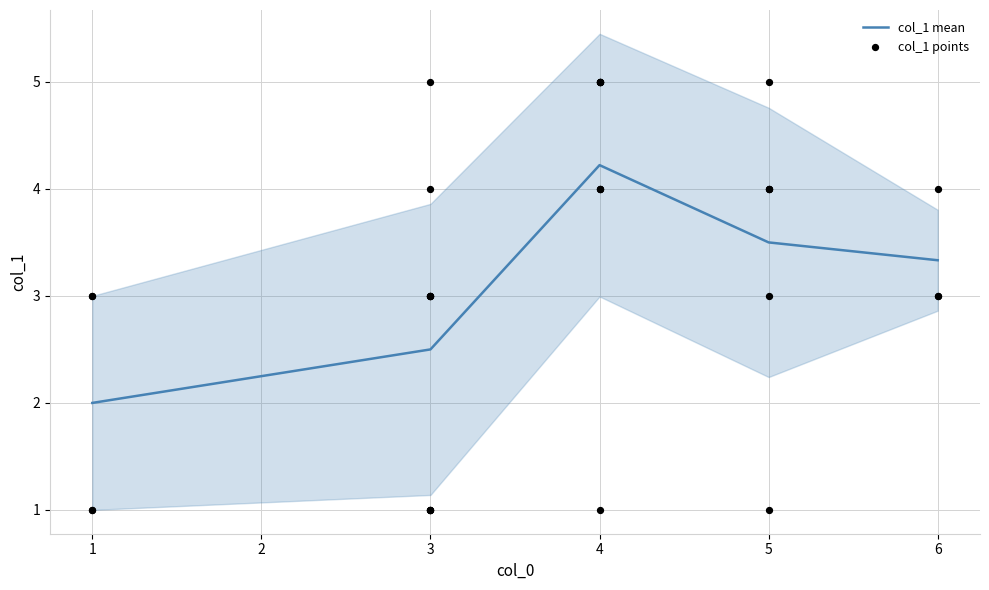

Rank the categories by col_1 mean value from lowest to highest.

1, 3, 6, 5, 4